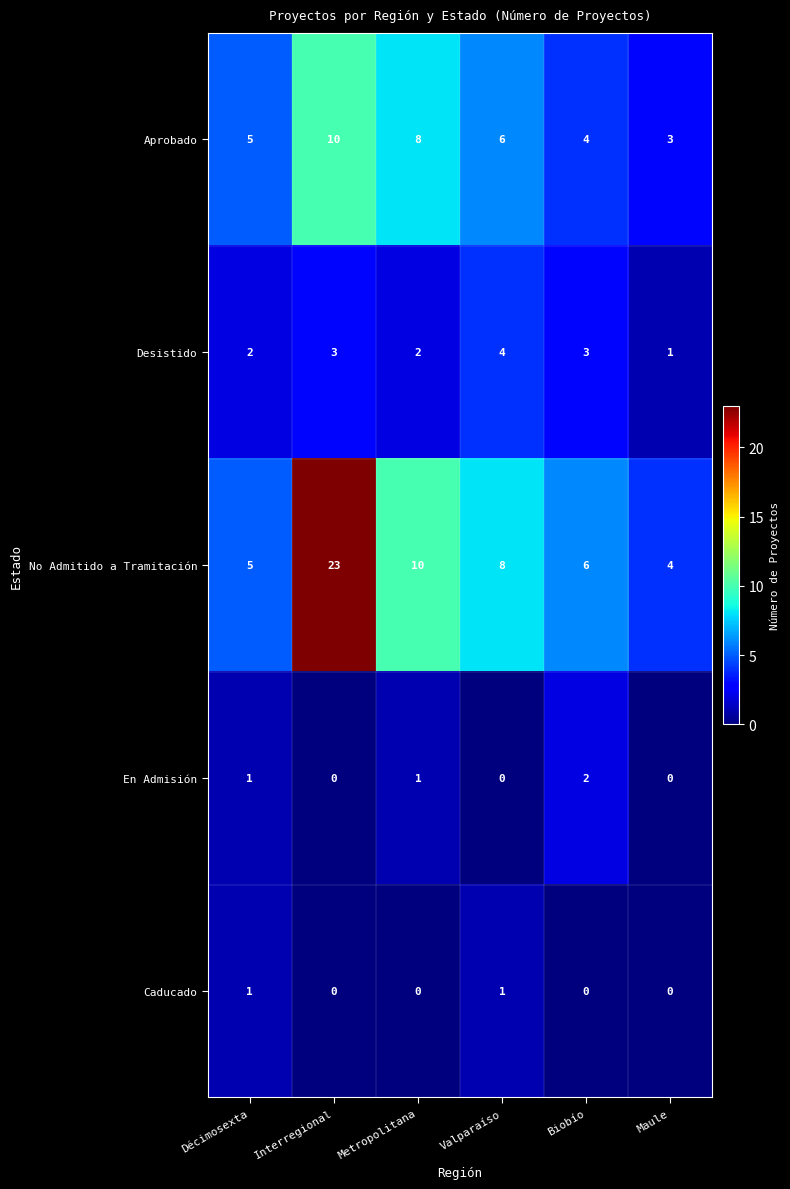

How many positive values does the En Admisión series have?

3